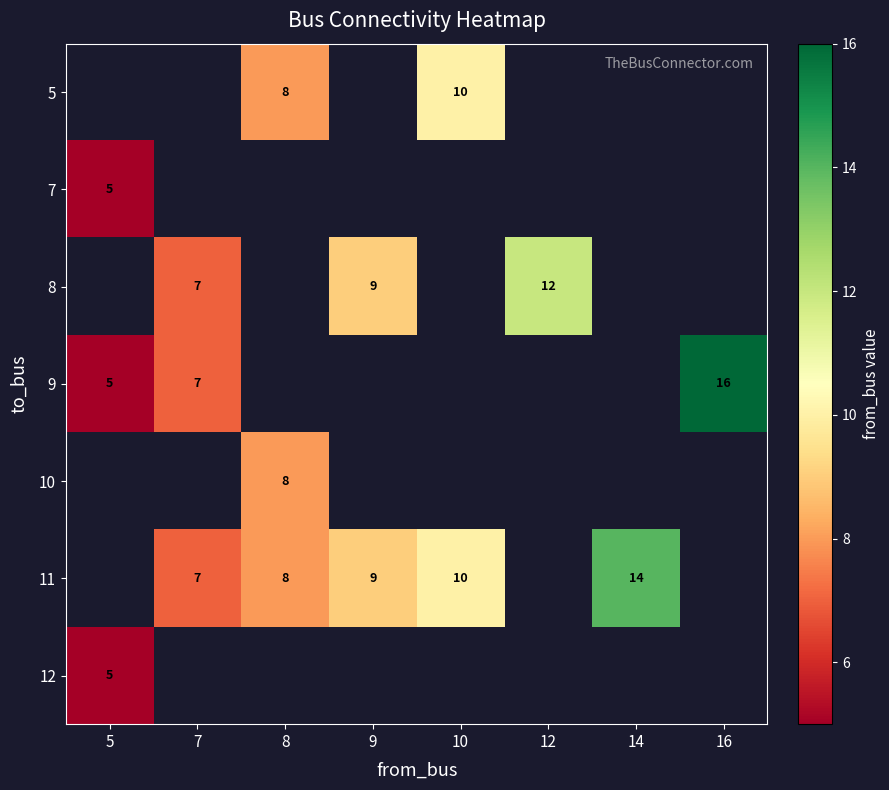

True or false: 11 has a value of 3 at 10.

False